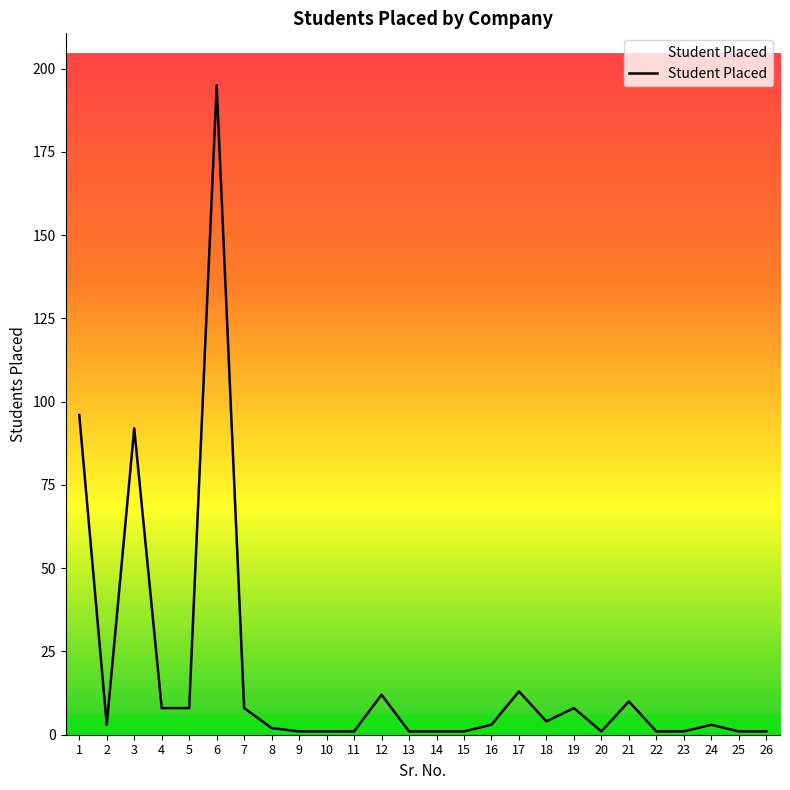

Reading left to right, list all the values displayed in this chart.

1=96	2=3	3=92	4=8	5=8	6=195	7=8	8=2	9=1	10=1	11=1	12=12	13=1	14=1	15=1	16=3	17=13	18=4	19=8	20=1	21=10	22=1	23=1	24=3	25=1	26=1